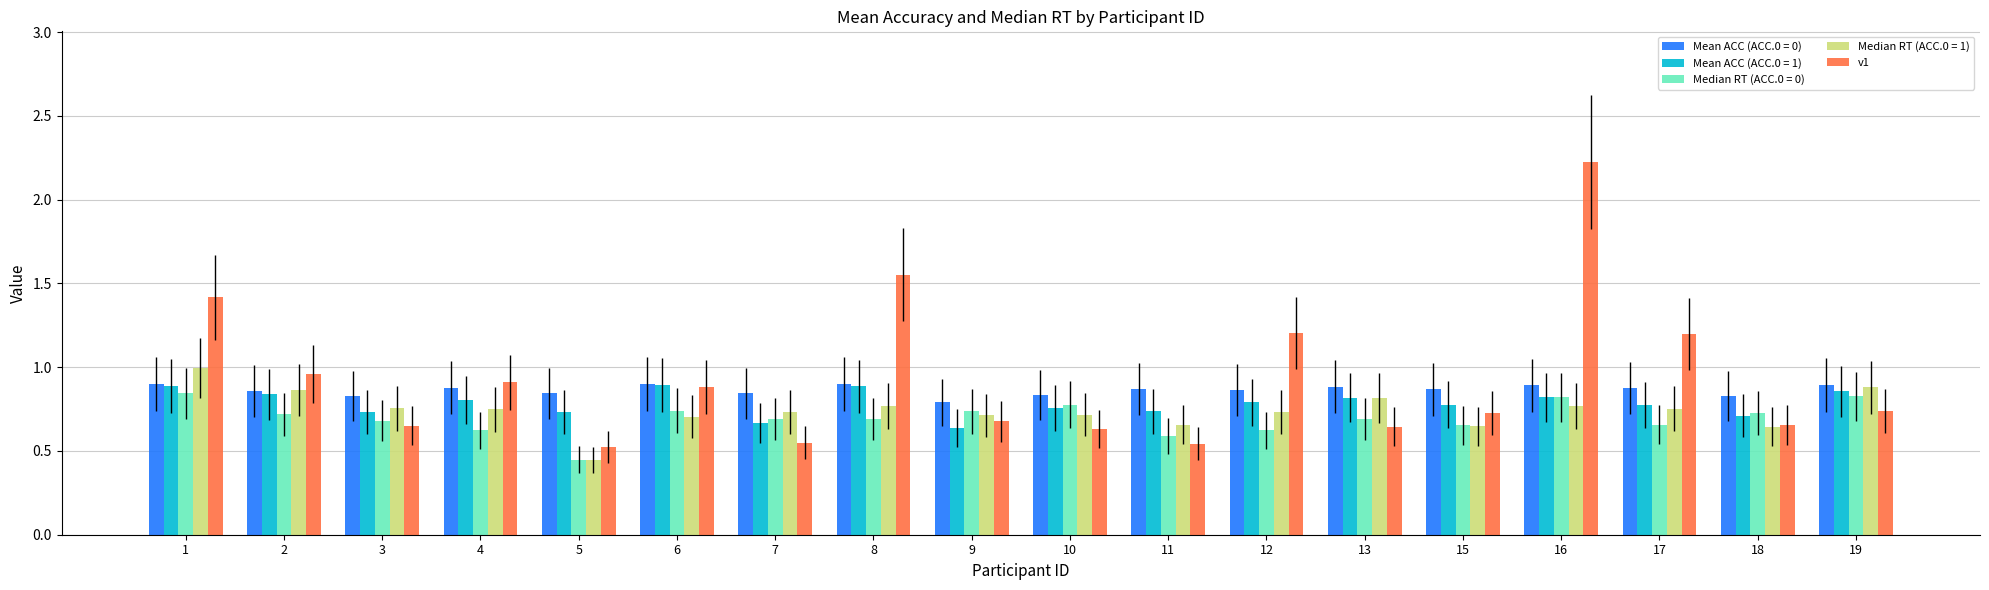

Is it true that Median RT (ACC.0 = 0) equals 0.6 at 12?

True